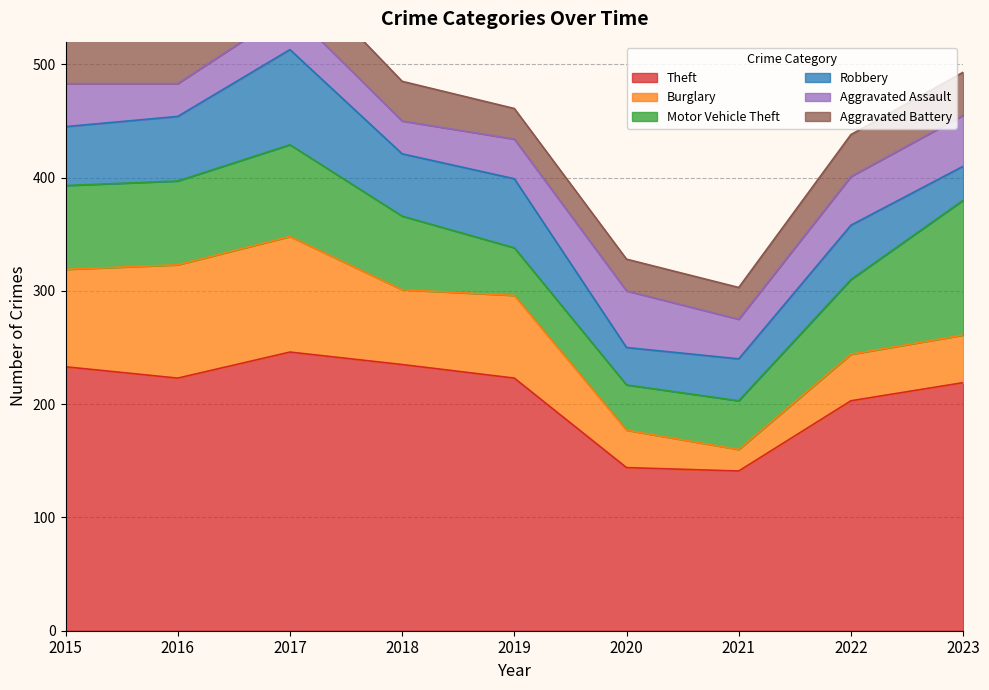

Rank the series at 2021 from lowest to highest value.

Burglary, Aggravated Battery, Aggravated Assault, Robbery, Motor Vehicle Theft, Theft